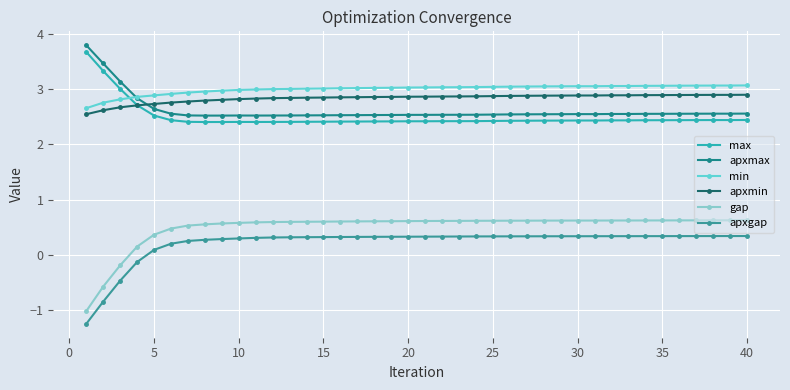

How many categories are shown in the chart?

40